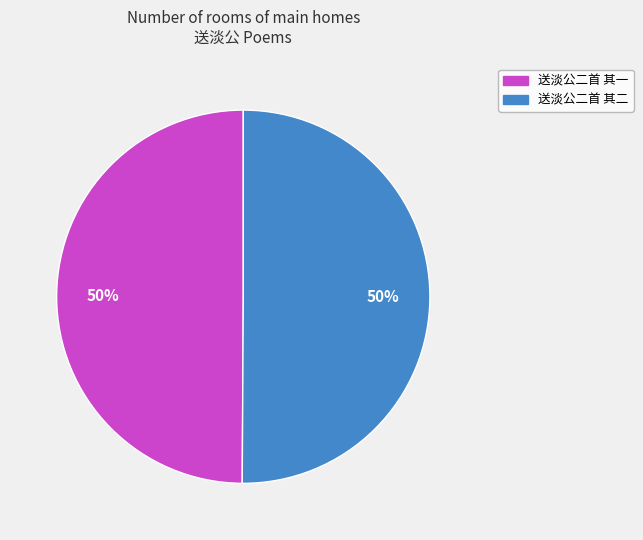

To the nearest percent, what percentage of the pie is 送淡公二首 其二?

50%